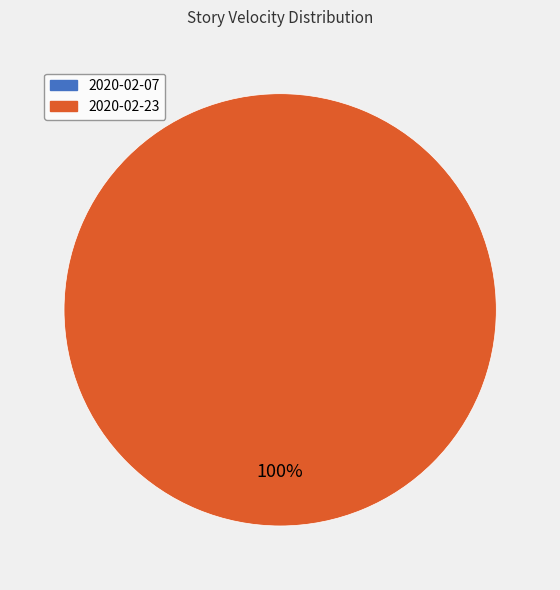

To the nearest percent, what portion does 2020-02-23 represent?

100%